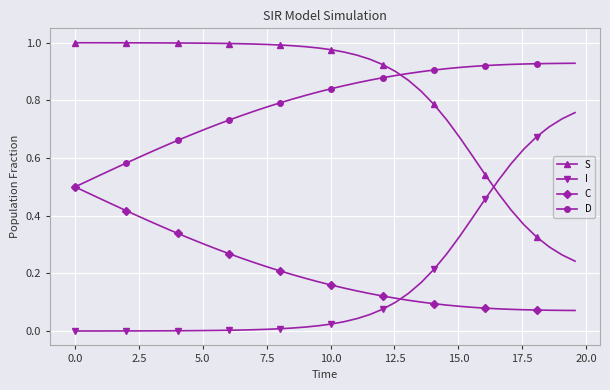

What are all the series names shown in the legend?

S, I, C, D